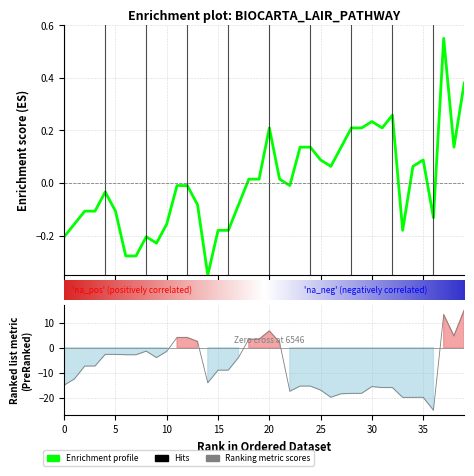

At which label does the data first exceed 0?

18